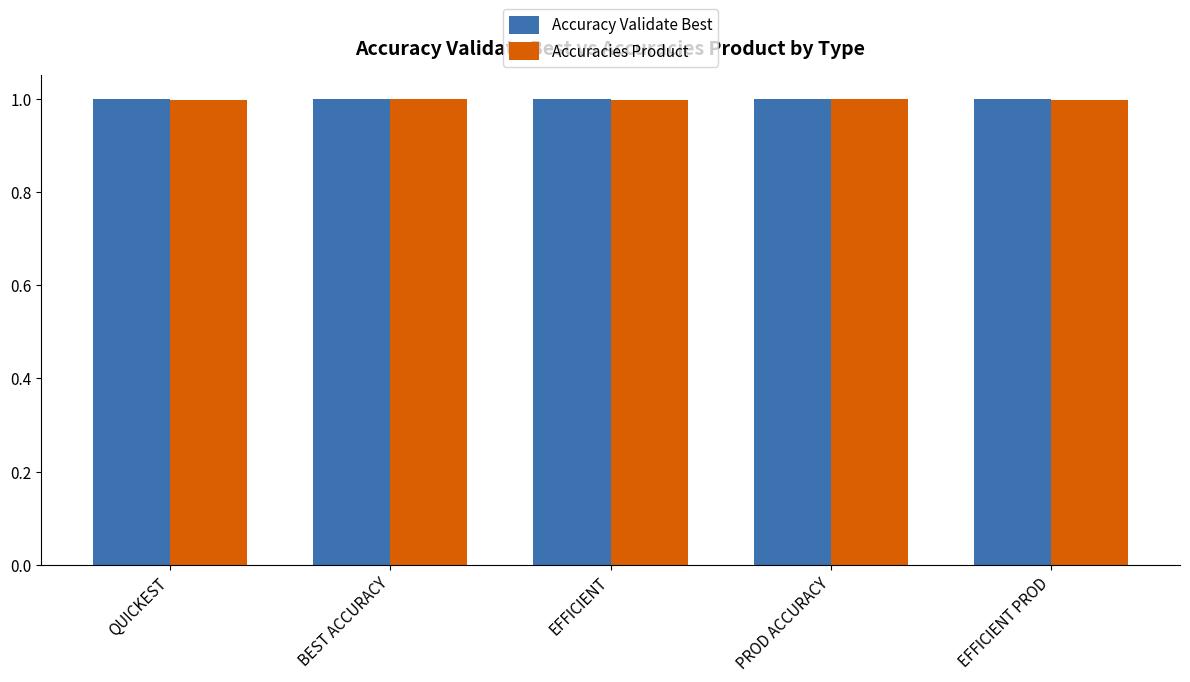

What is the approximate value of Accuracies Product at PROD ACCURACY?

1.0